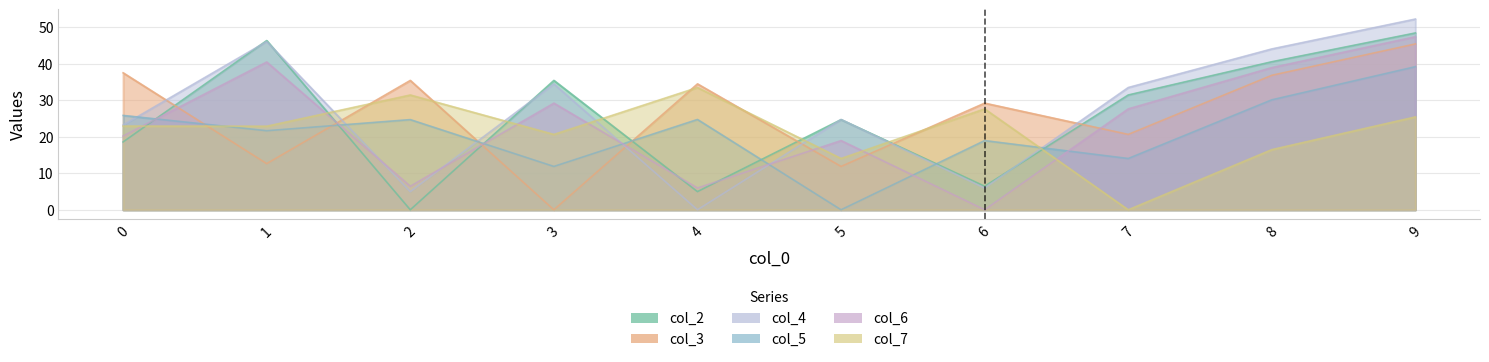

How many values in the col_3 series exceed 34?

5